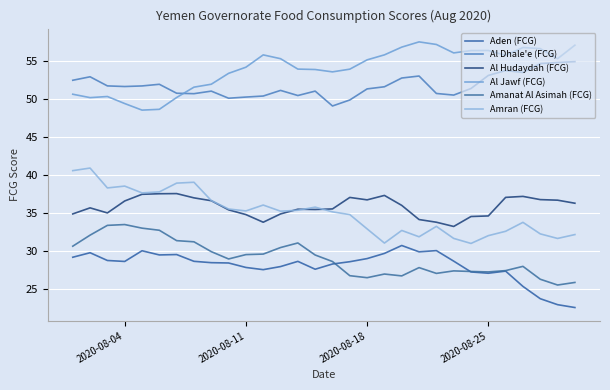

What is the highest value of the Amran (FCG) series?

40.9